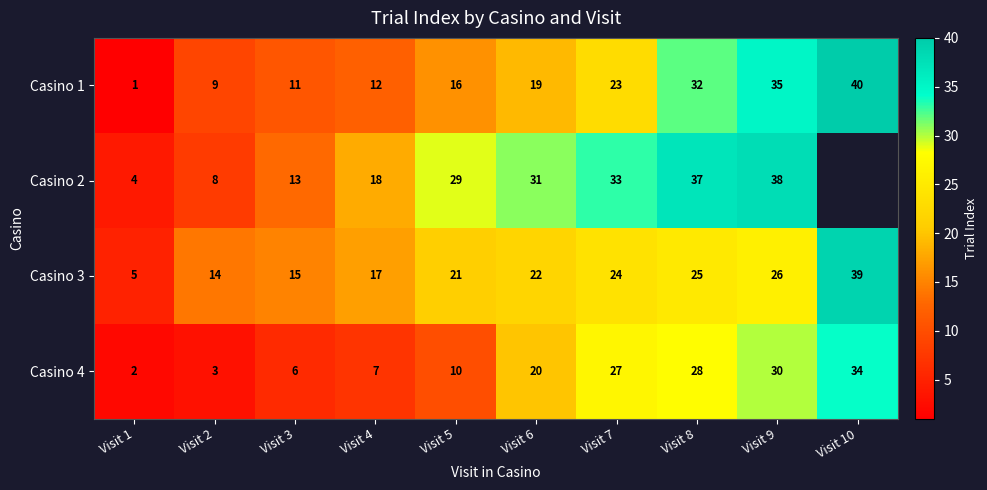

What is the spread (max minus min) of values at Visit 7?

10